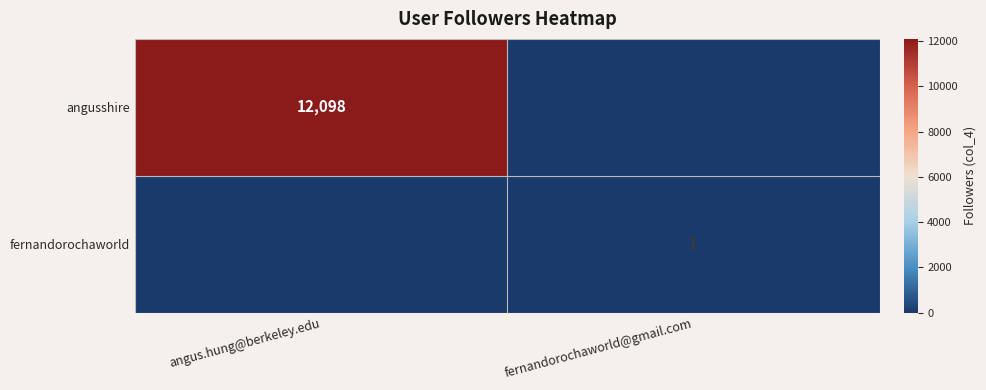

True or false: fernandorochaworld has a value of 1 at fernandorochaworld@gmail.com.

True